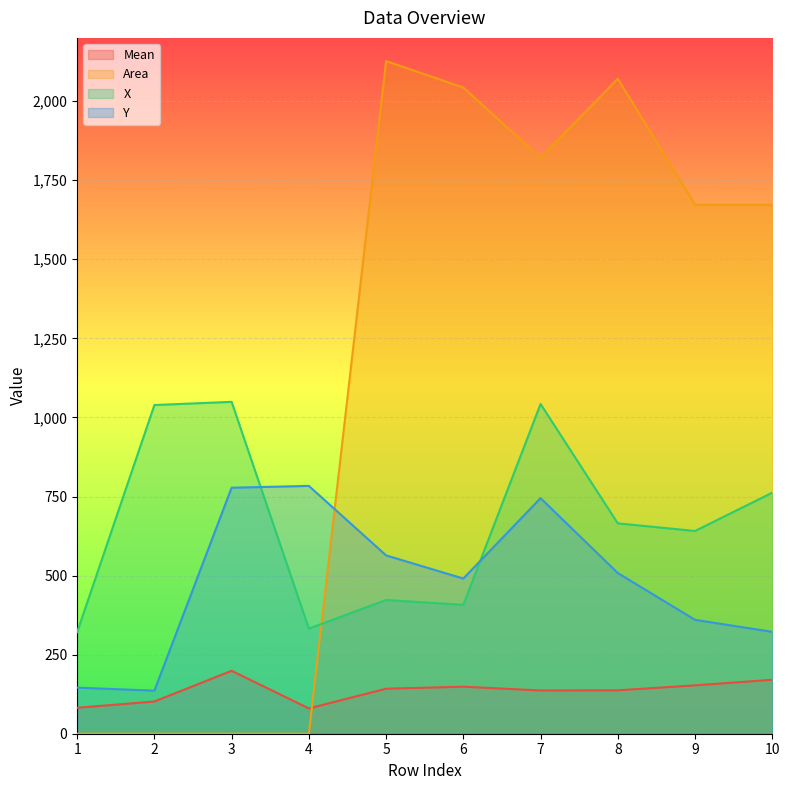

Read the X value at 9.

641.0